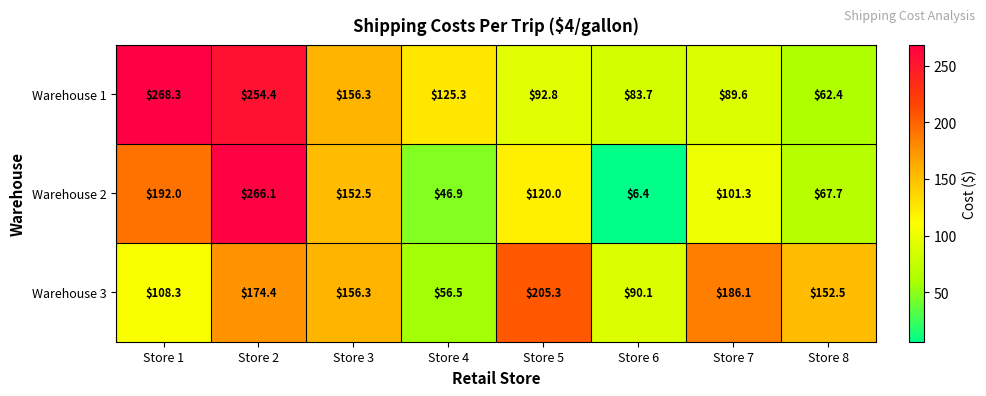

What is the spread (max minus min) of values at Store 8?

90.1